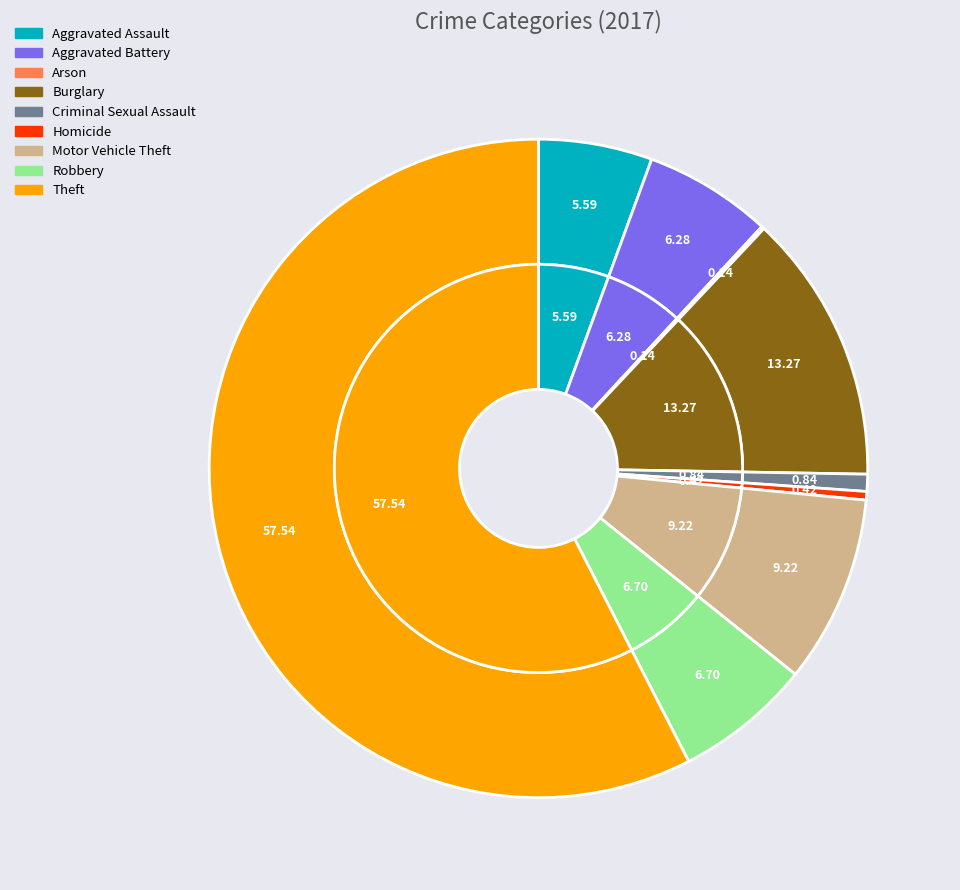

Is it true that Motor Vehicle Theft is 23% of the pie?

False